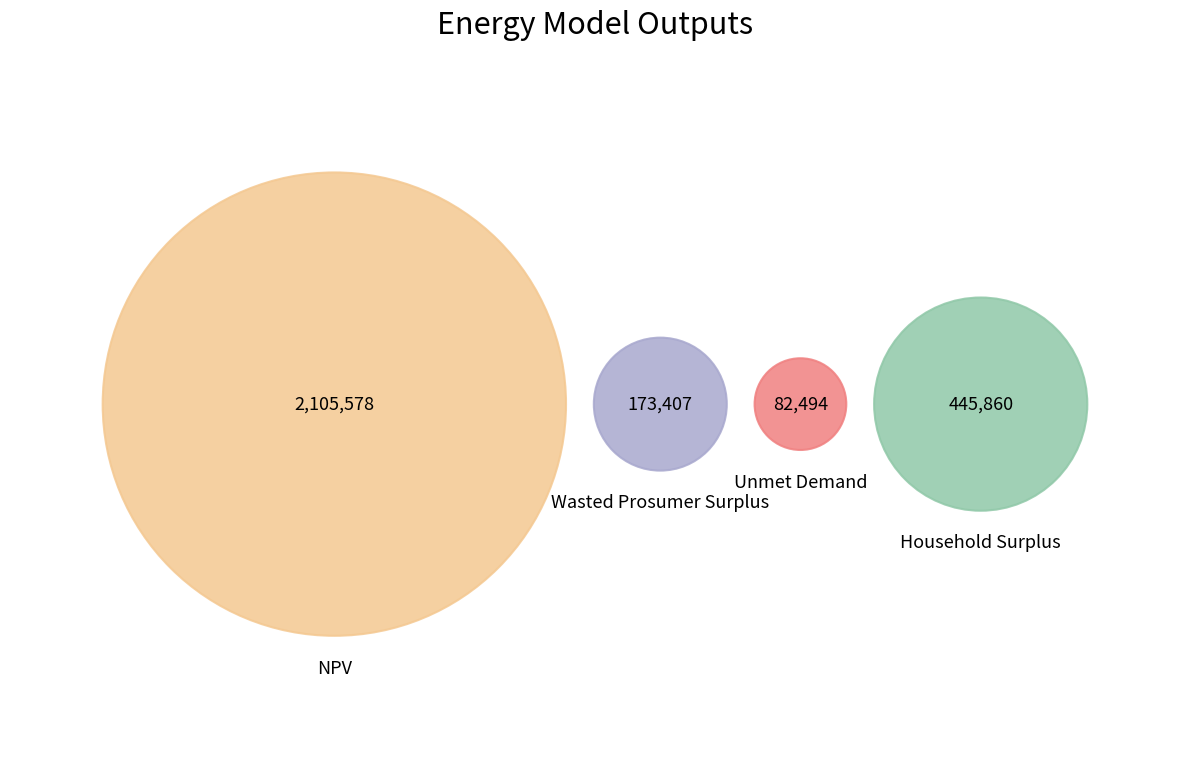

The Unmet Demand slice represents 16% of the pie. True or false?

False